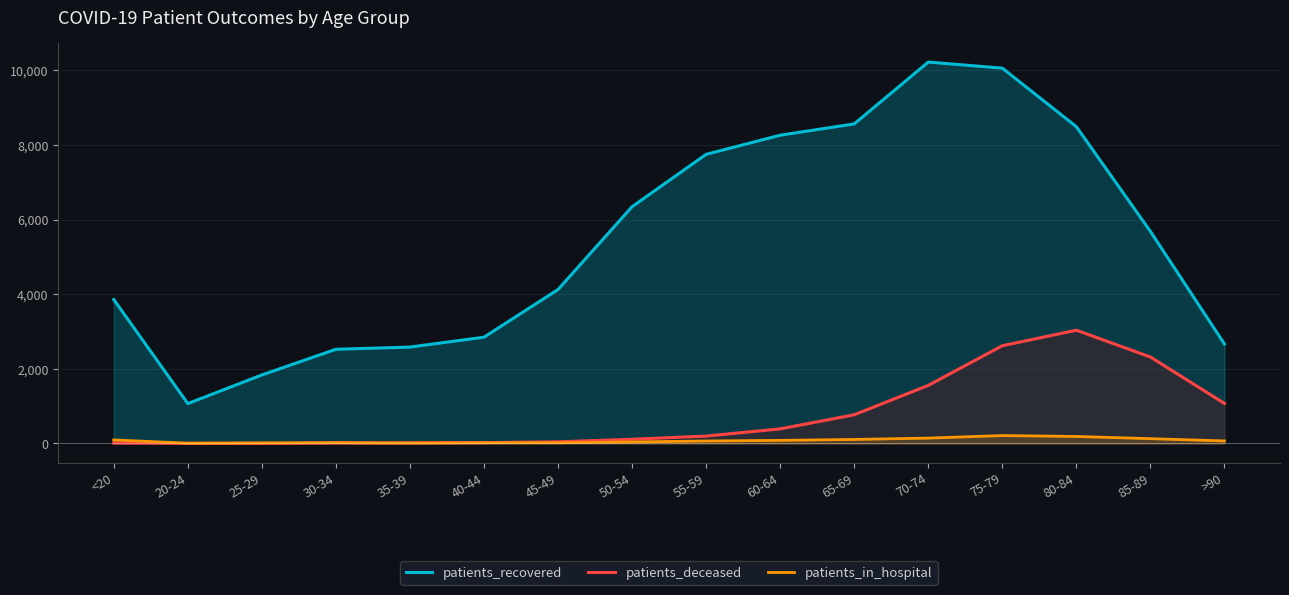

What is the label of the 11th point from the left?

65-69